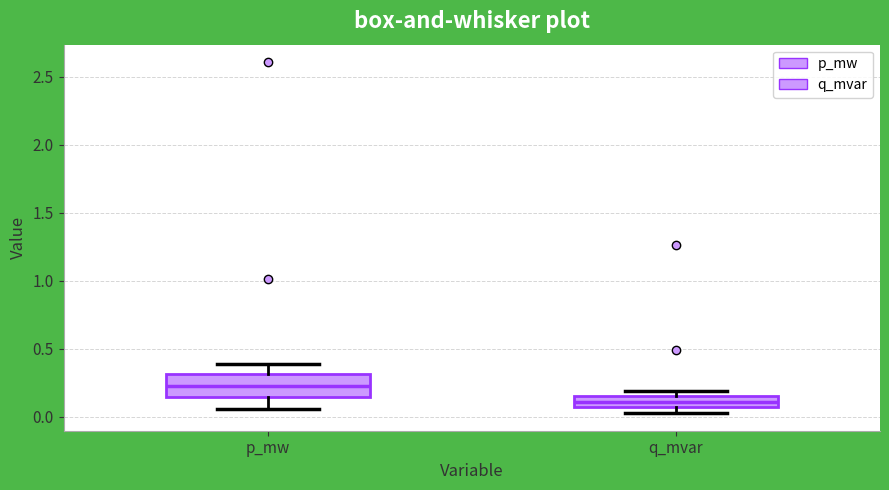

Where does the lower whisker of the box for p_mw end on the y-axis? The values are not printed on the chart, so give them approximately, as read against the axis.

0.05